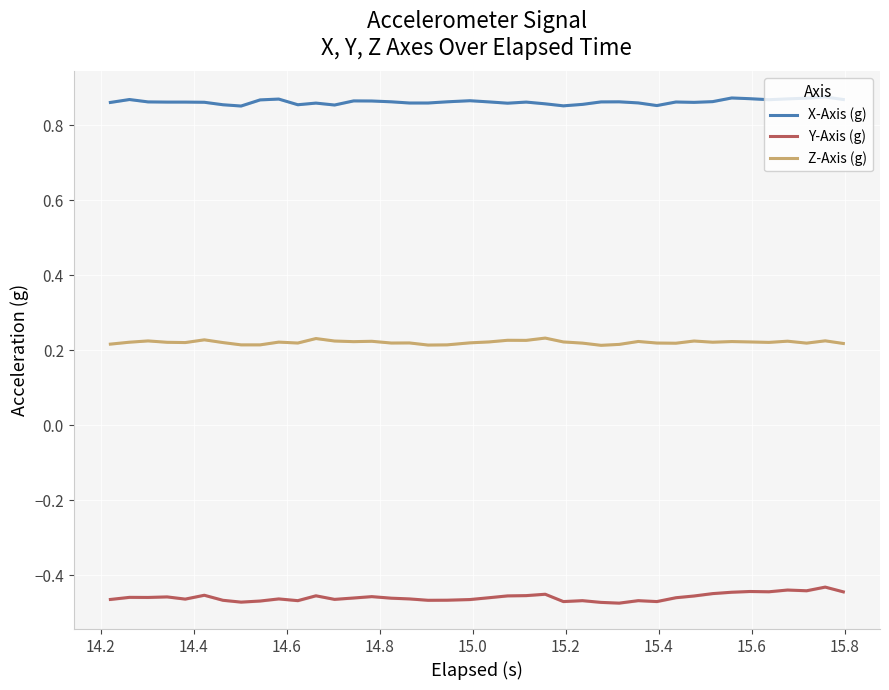

True or false: Z-Axis (g) and Y-Axis (g) intersect in this chart.

False